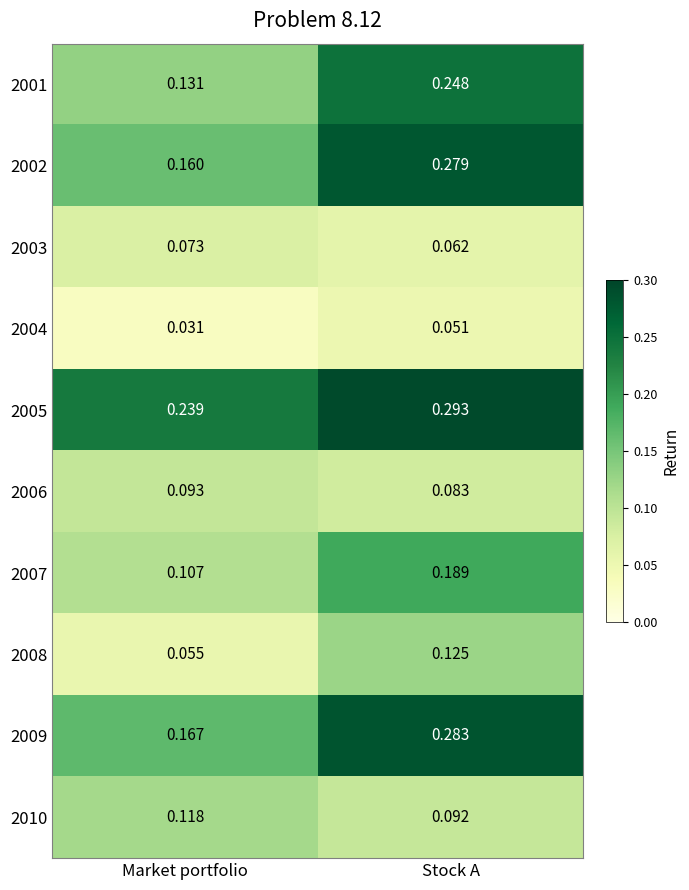

Which category has the highest value across all series?

Stock A